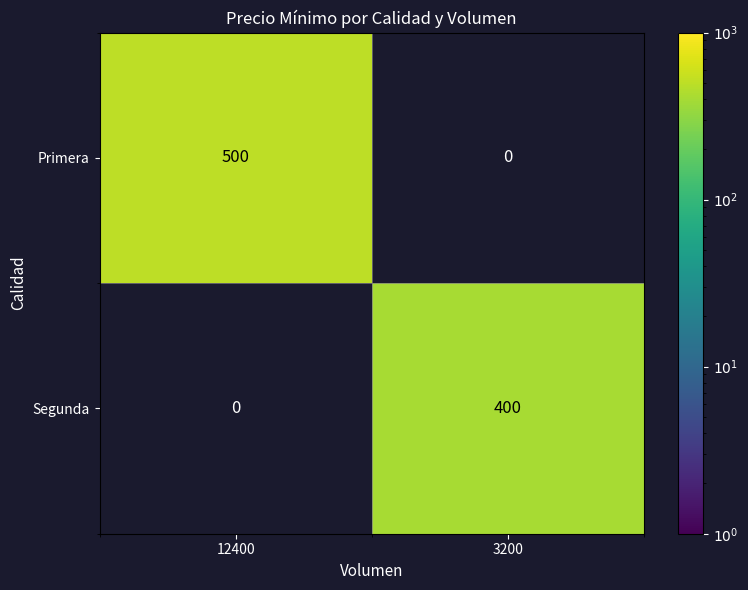

What is the average value of the Primera series?

250